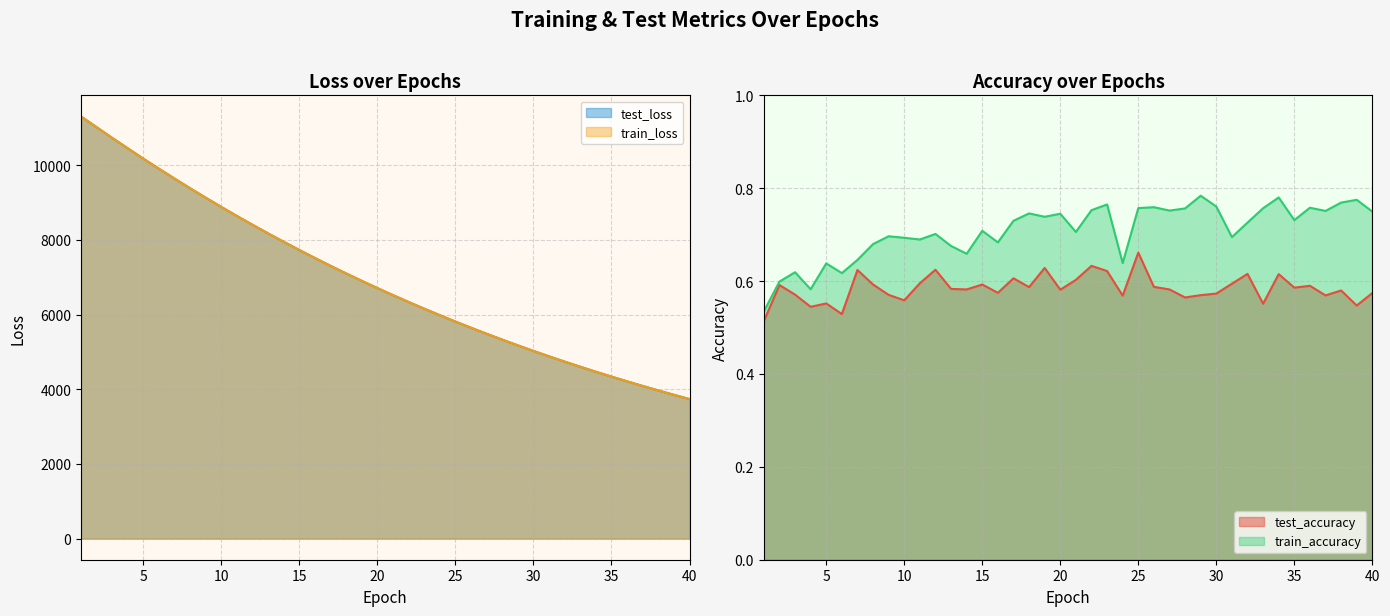

What is the value of the train_accuracy point at the 3rd from the left?

0.6